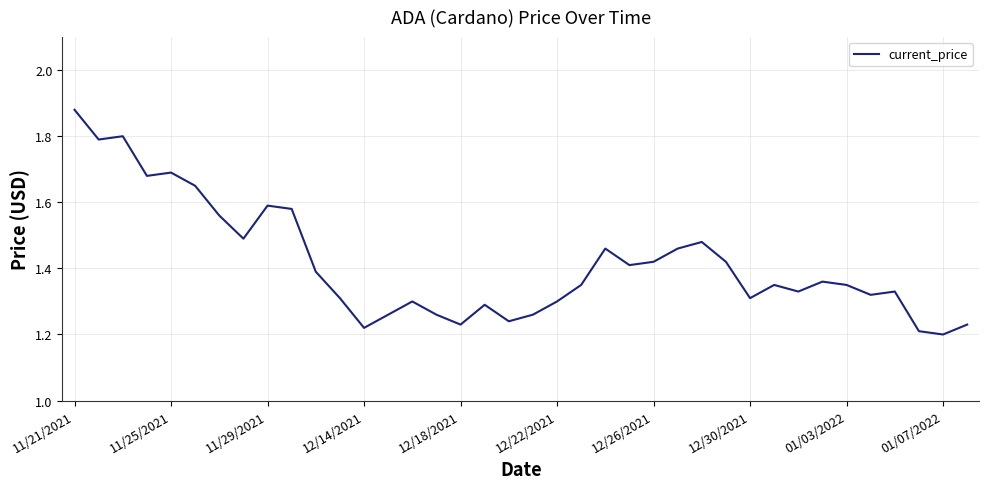

What is the difference between the maximum and minimum values?

0.7